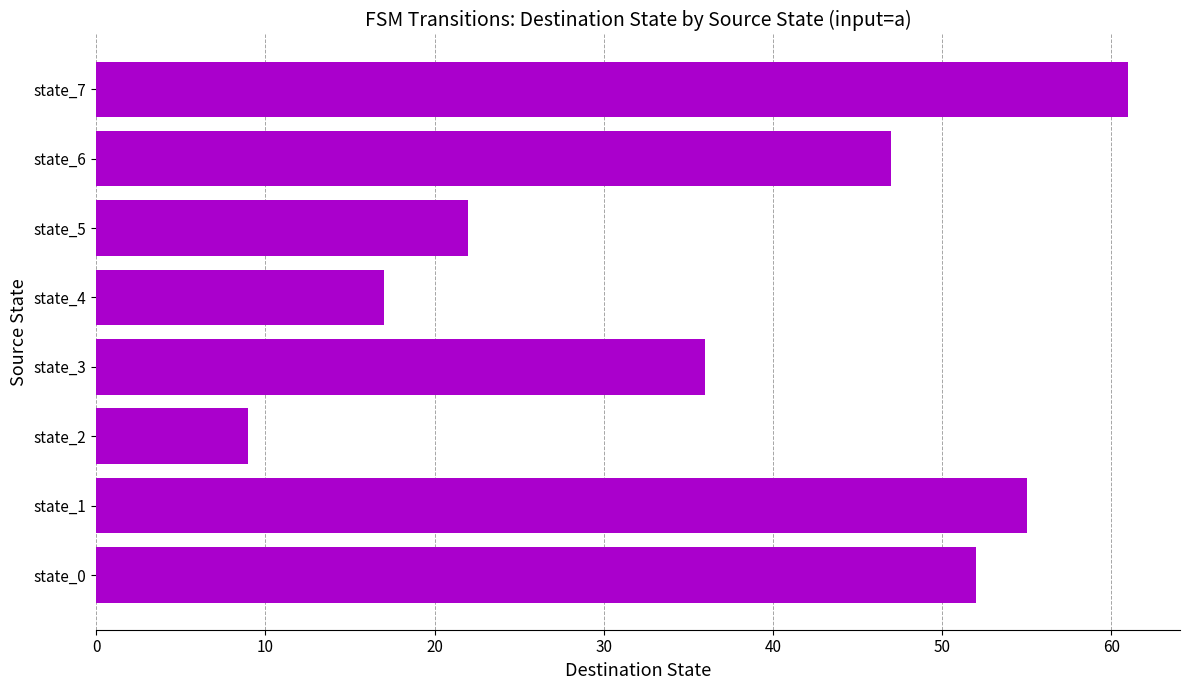

Reading top to bottom, extract all data points from this chart.

state_7=61	state_6=47	state_5=22	state_4=17	state_3=36	state_2=9	state_1=55	state_0=52